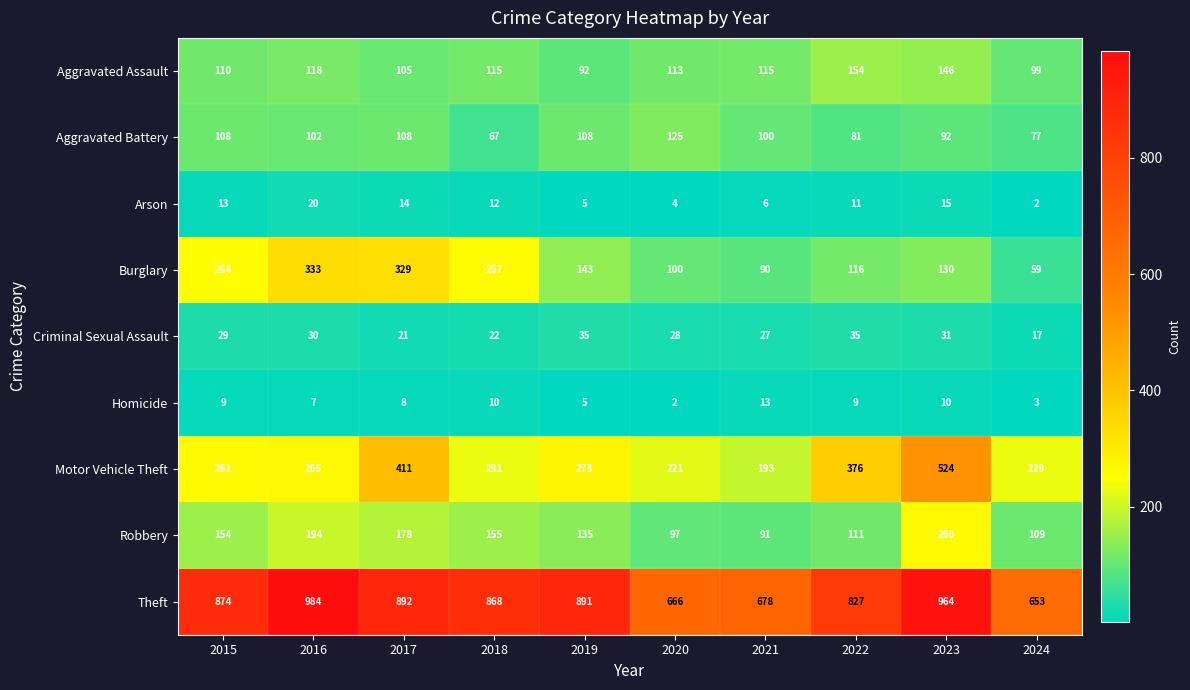

At 2023, list the series in order from largest to smallest.

Theft, Motor Vehicle Theft, Robbery, Aggravated Assault, Burglary, Aggravated Battery, Criminal Sexual Assault, Arson, Homicide